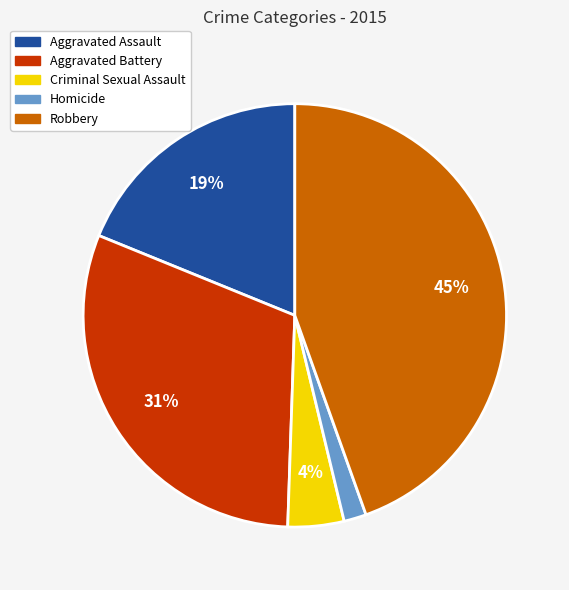

Count the number of slices in the pie.

5